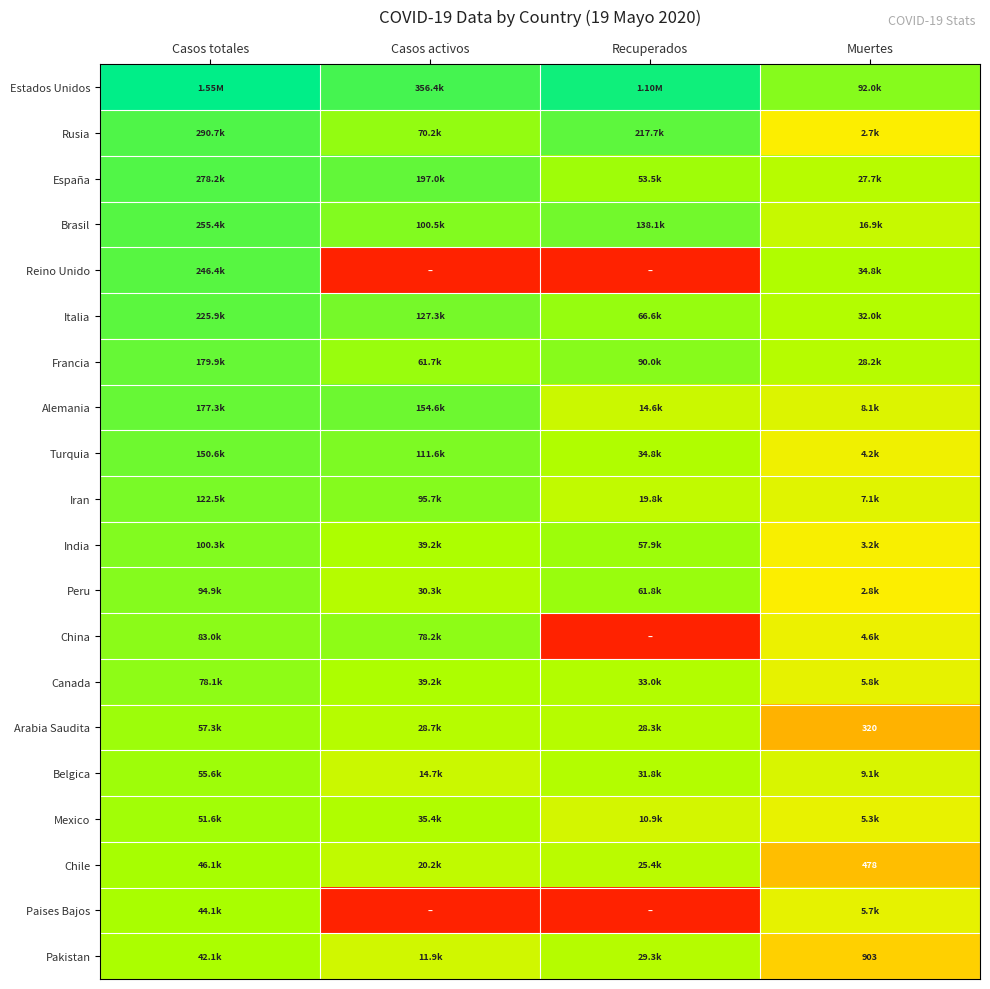

How many values in the Canada series exceed 10?

3